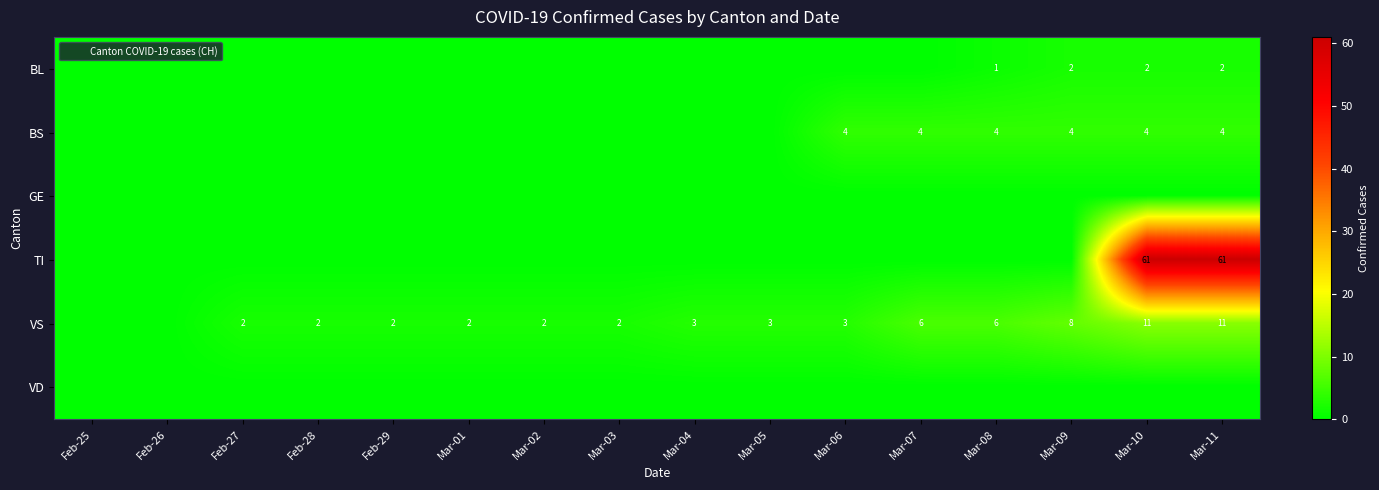

At which label does VS first exceed 3?

Mar-07